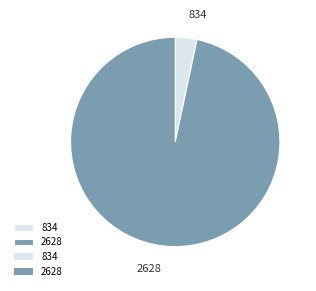

Does 2628 account for over 50% of the chart?

Yes